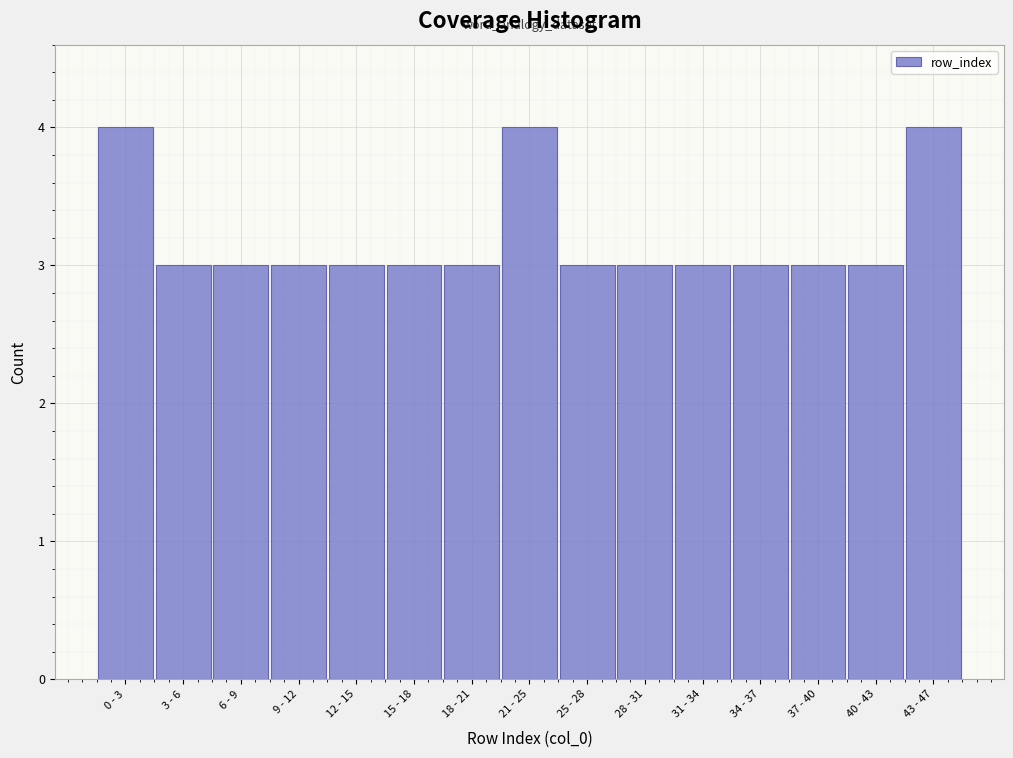

Reading left to right, what are all the values shown in this chart?

4	3	3	3	3	3	3	4	3	3	3	3	3	3	4